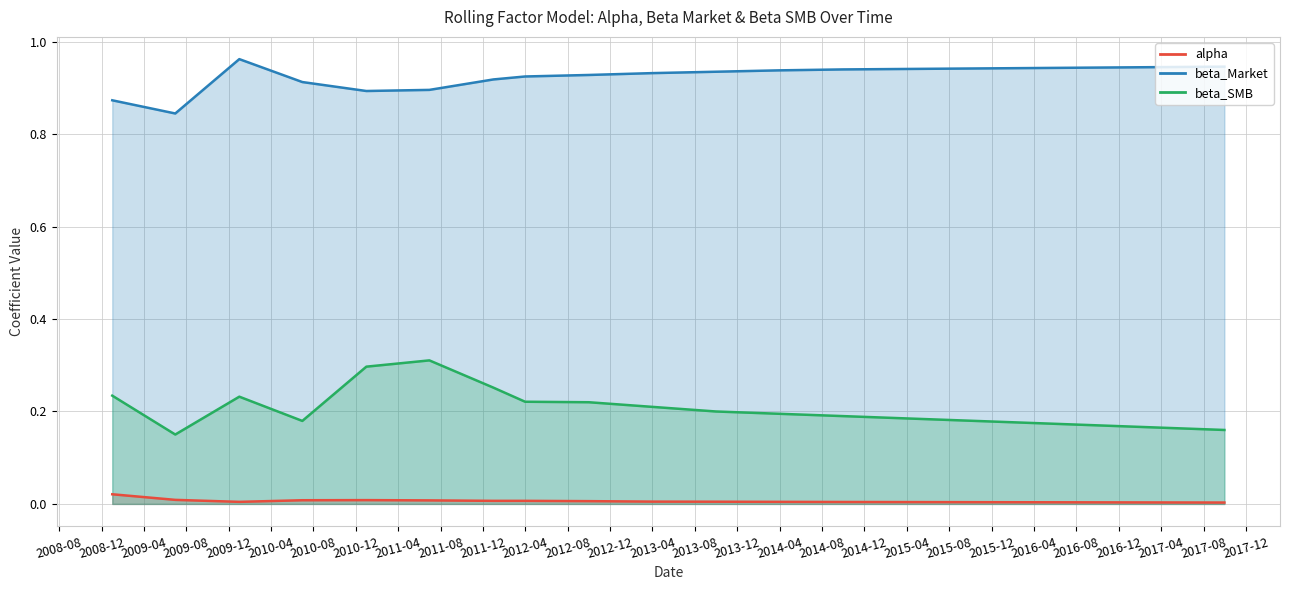

What is the total value across all series at 2010-08?

1.2